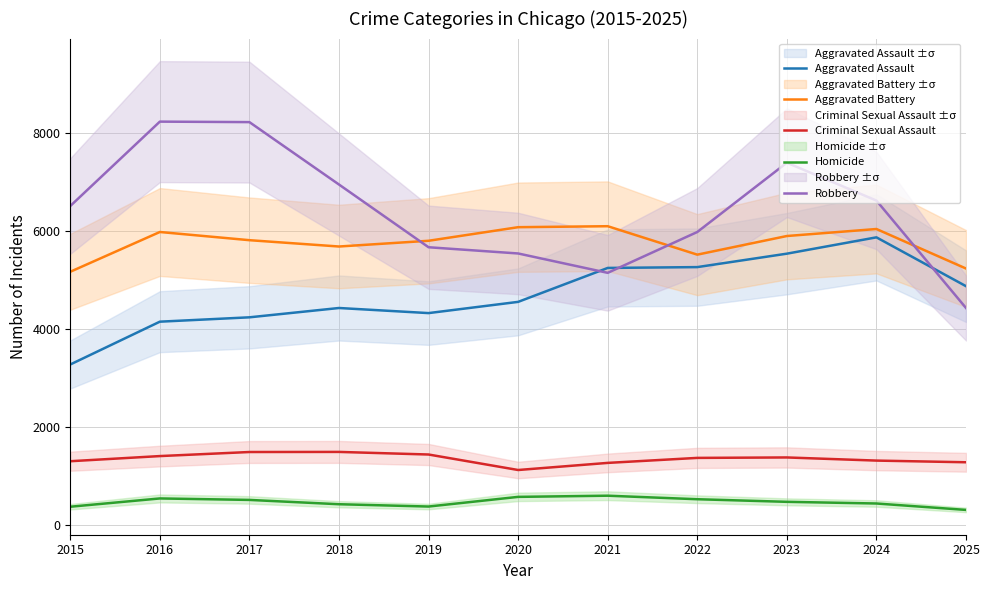

What value does the Robbery series have at 2022?

5974